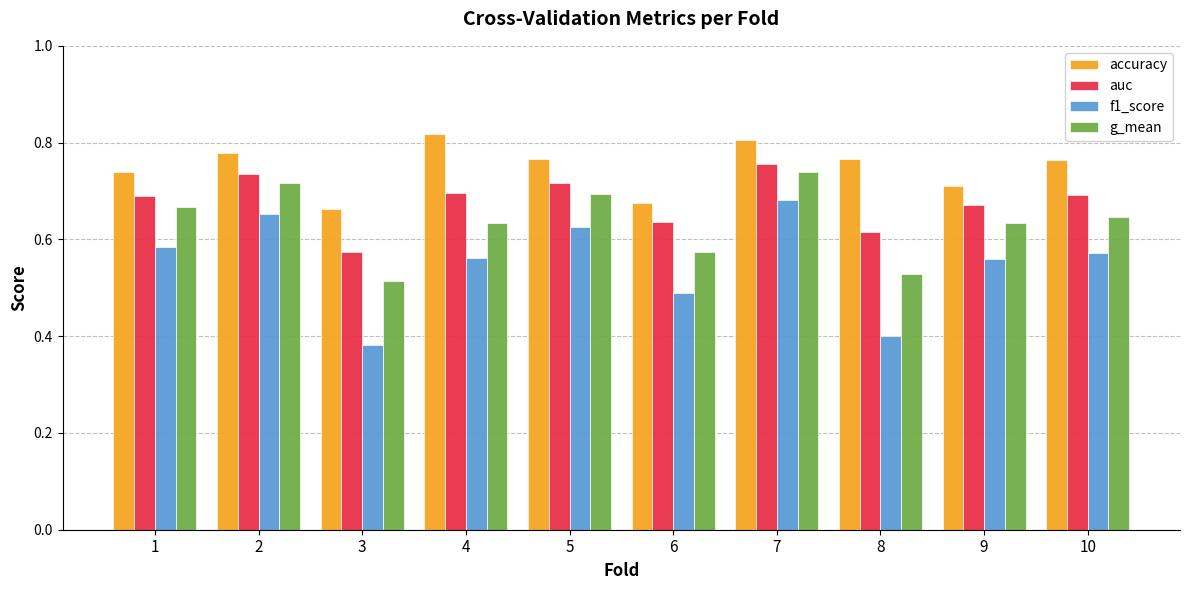

Which category has the highest value in the auc series?

7